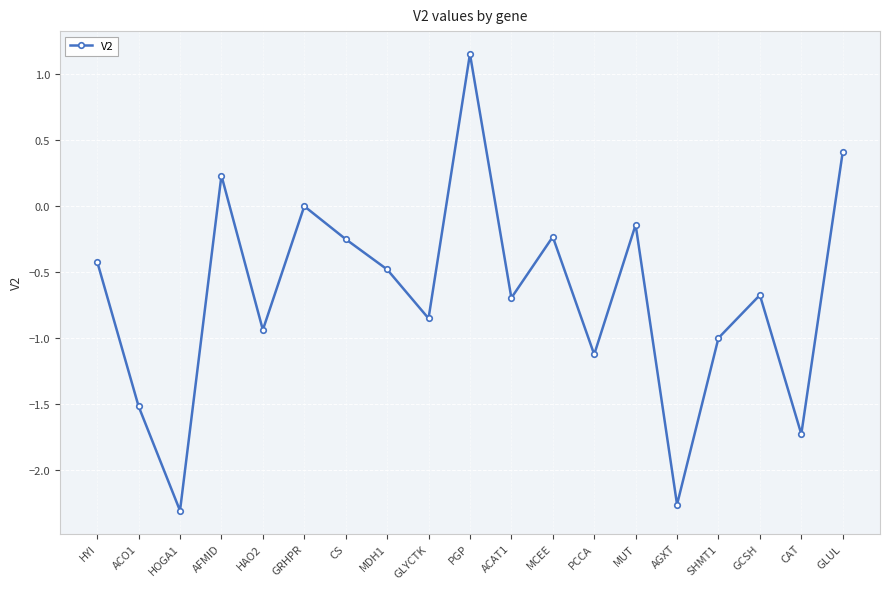

What is the difference between the second highest and minimum values?

2.7